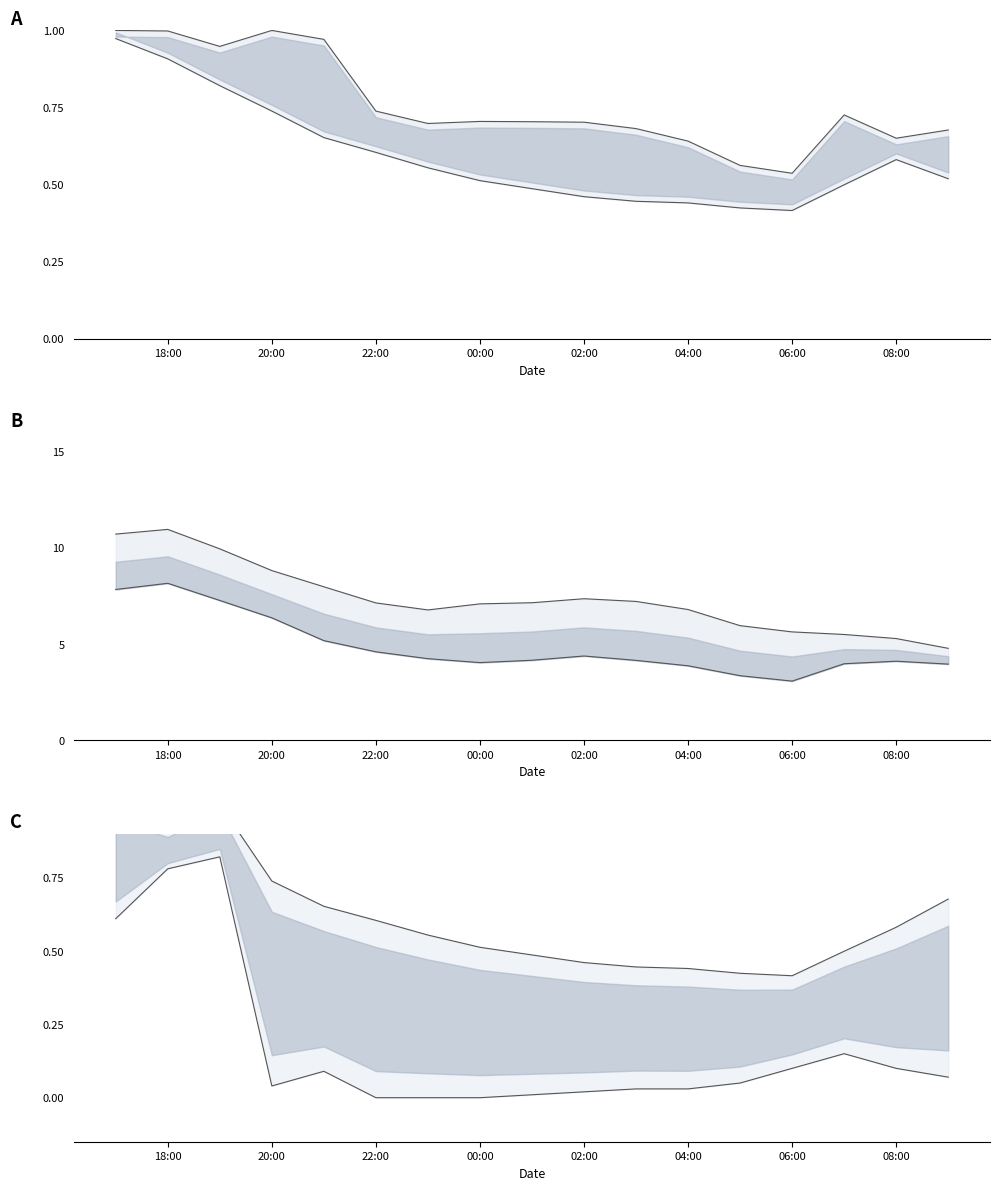

What is the value of the upper point at the 3rd from the left?

1.0